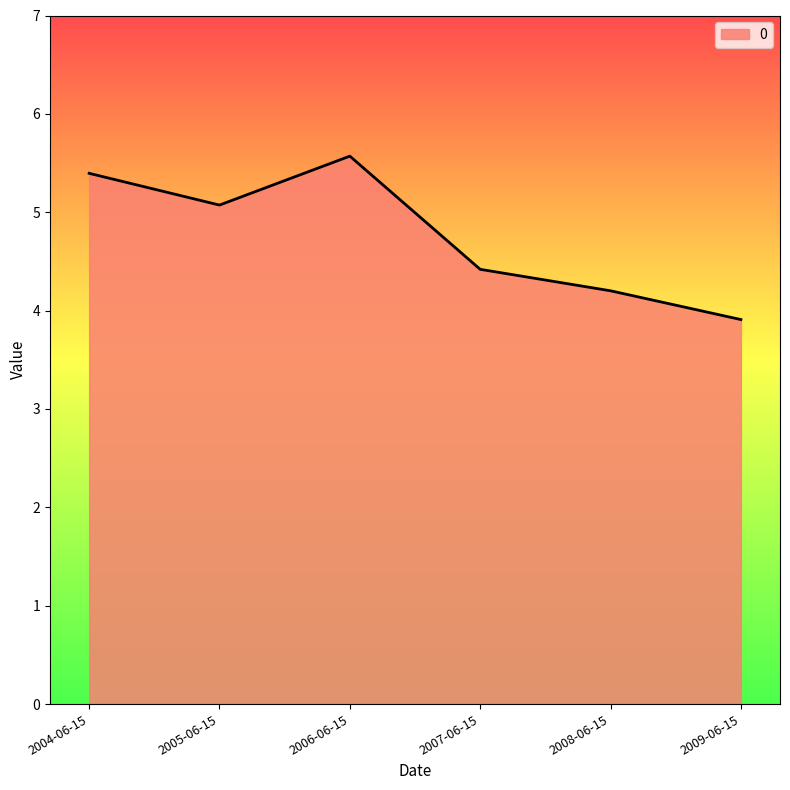

What position from the left is 2004-06-15?

1